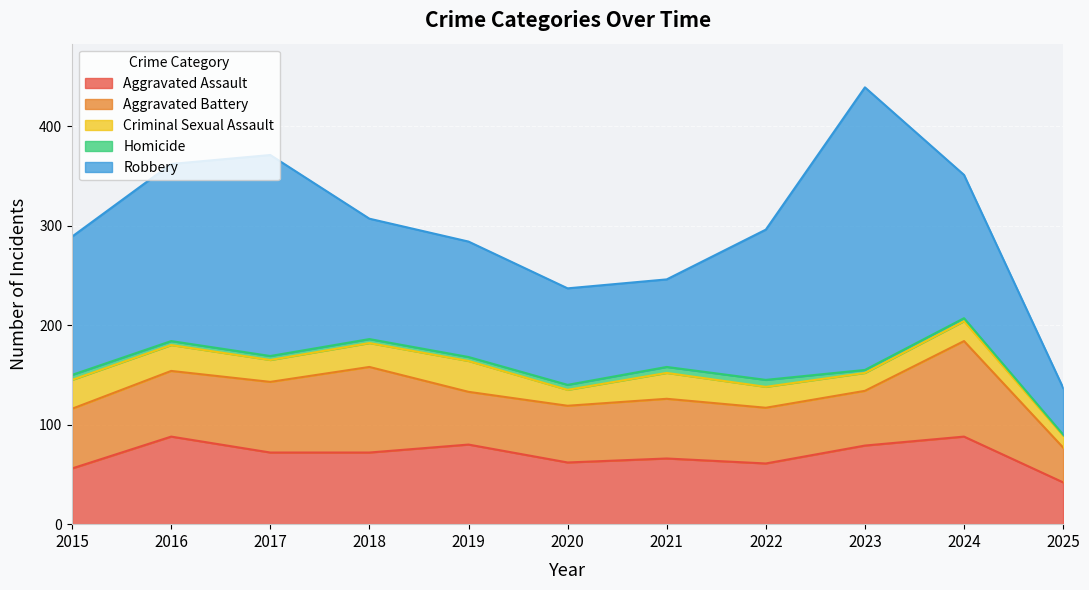

Rank the series by their maximum value, from lowest to highest.

Homicide, Criminal Sexual Assault, Aggravated Assault, Aggravated Battery, Robbery